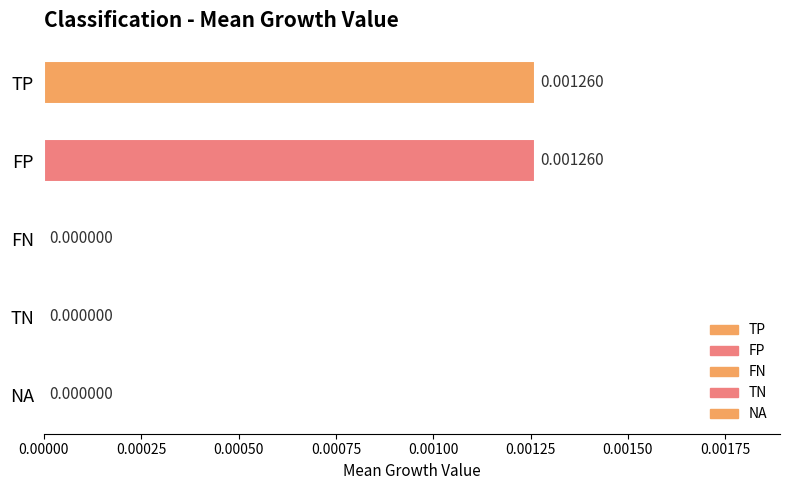

Between NA and TP, which is larger?

TP